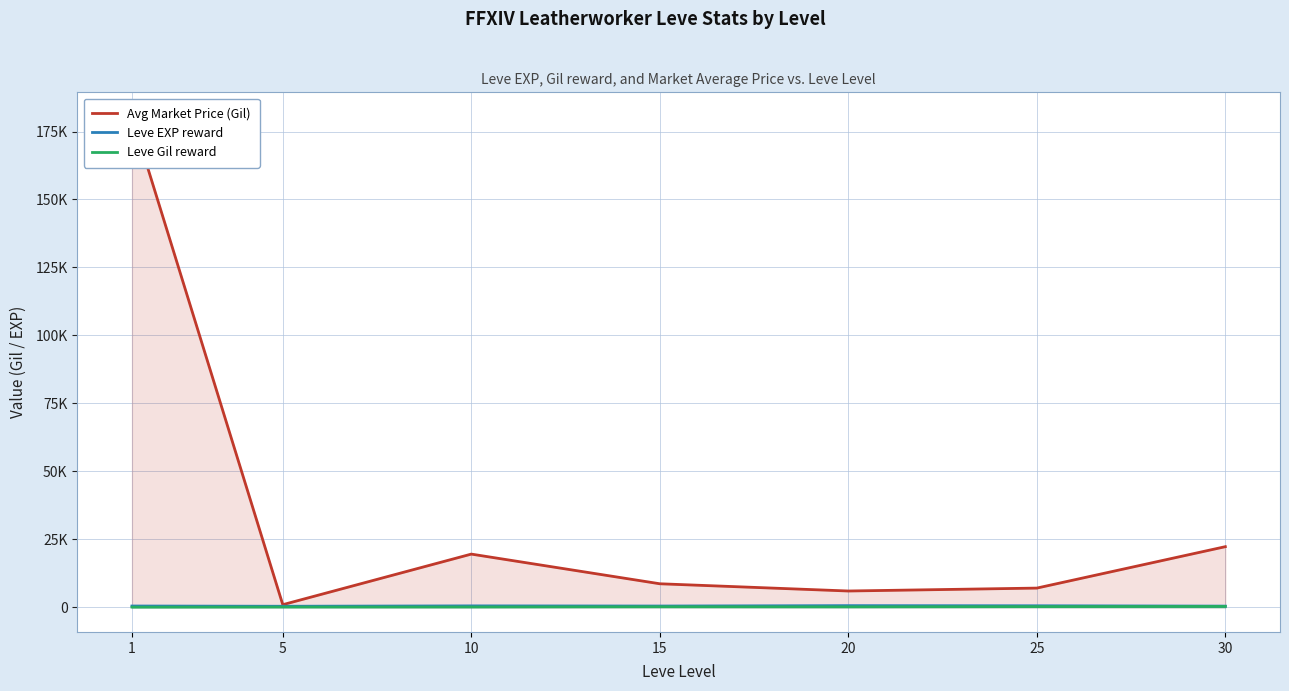

Which series has the largest range (max minus min)?

Avg Market Price (Gil)